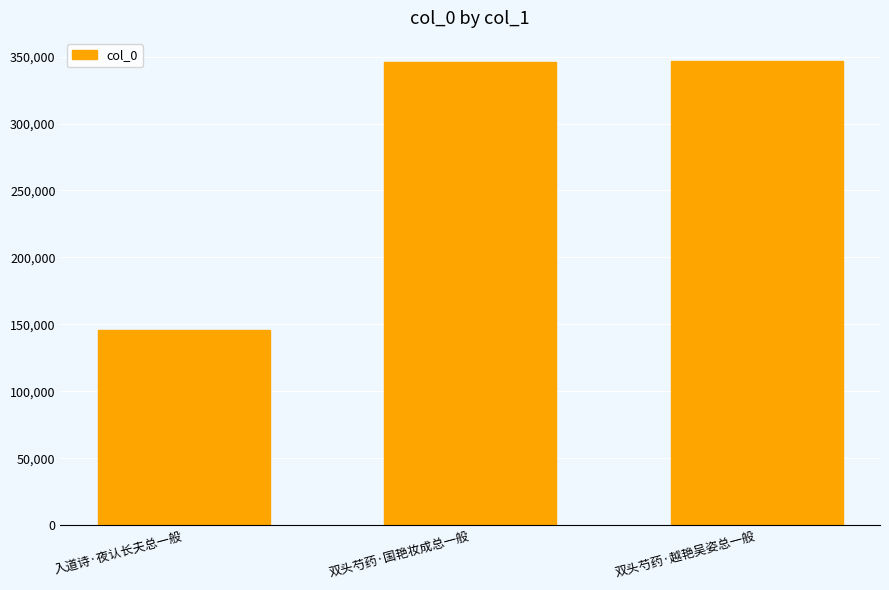

What position from the right is 双头芍药·国艳妆成总一般?

2